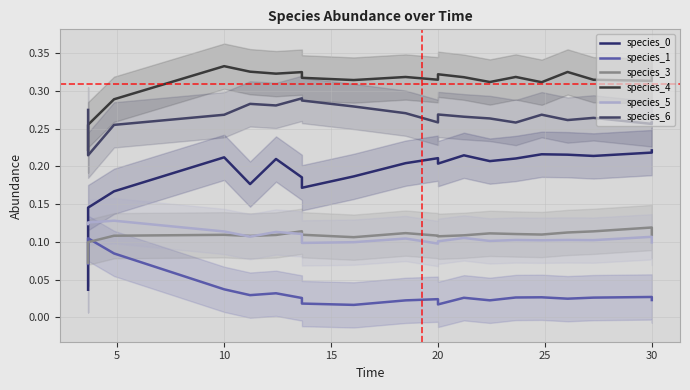

Reading left to right, what are all the values shown in this chart?

species_0: 0.0	0.1	0.2	0.2	0.2	0.2	0.2	0.2	0.2	0.2	0.2	0.2	0.2	0.2	0.2	0.2	0.2	0.2	0.2	0.2
species_1: 0.1	0.1	0.1	0.0	0.0	0.0	0.0	0.0	0.0	0.0	0.0	0.0	0.0	0.0	0.0	0.0	0.0	0.0	0.0	0.0
species_3: 0.1	0.1	0.1	0.1	0.1	0.1	0.1	0.1	0.1	0.1	0.1	0.1	0.1	0.1	0.1	0.1	0.1	0.1	0.1	0.1
species_4: 0.2	0.3	0.3	0.3	0.3	0.3	0.3	0.3	0.3	0.3	0.3	0.3	0.3	0.3	0.3	0.3	0.3	0.3	0.3	0.3
species_5: 0.1	0.1	0.1	0.1	0.1	0.1	0.1	0.1	0.1	0.1	0.1	0.1	0.1	0.1	0.1	0.1	0.1	0.1	0.1	0.1
species_6: 0.3	0.2	0.3	0.3	0.3	0.3	0.3	0.3	0.3	0.3	0.3	0.3	0.3	0.3	0.3	0.3	0.3	0.3	0.3	0.3